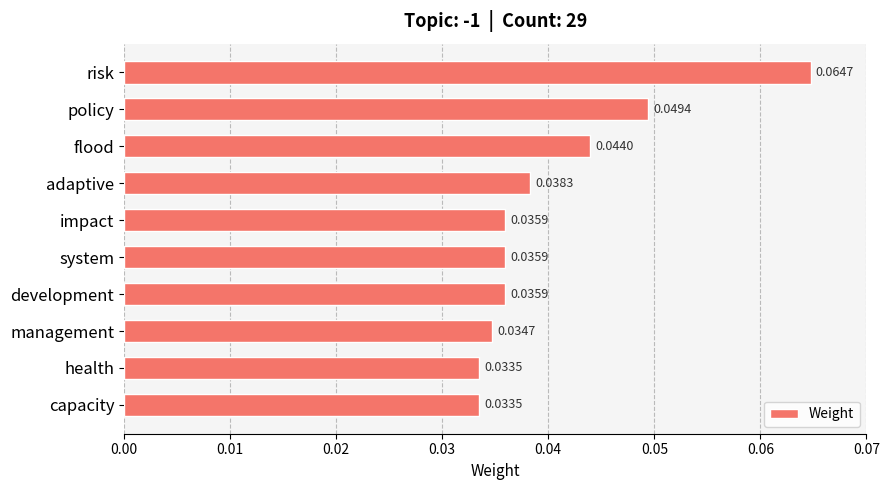

What is the sum of all values?

0.4